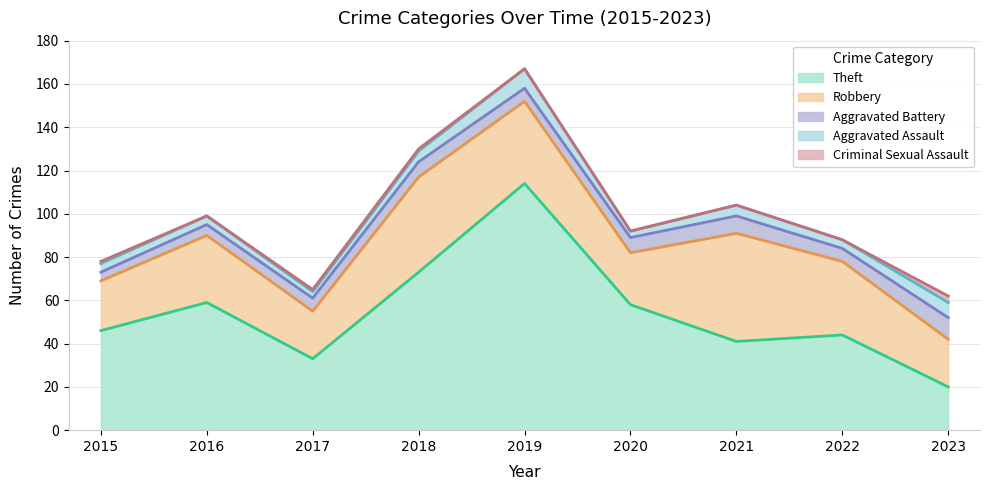

How many lines are shown in the chart?

5